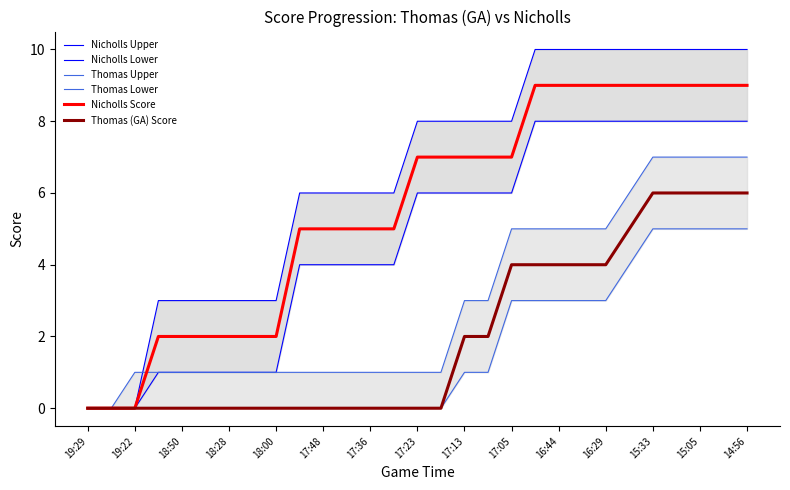

Is it true that Thomas (GA) Score equals 0 at 17:36?

True